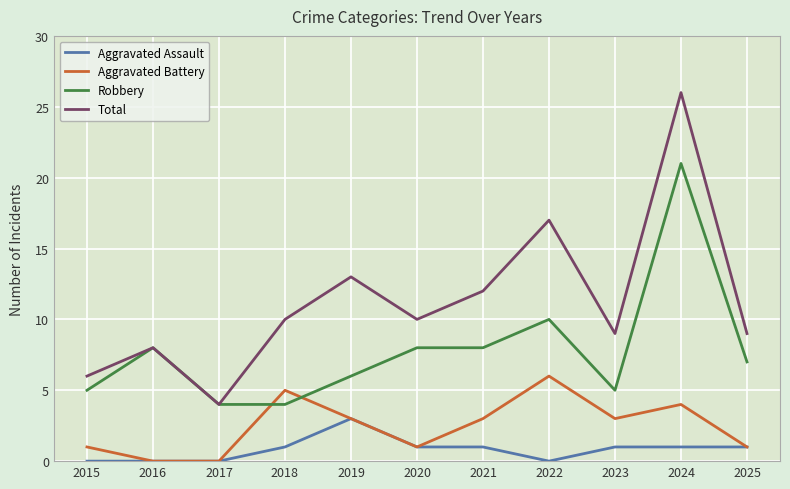

What is the average value of the Total series?

11